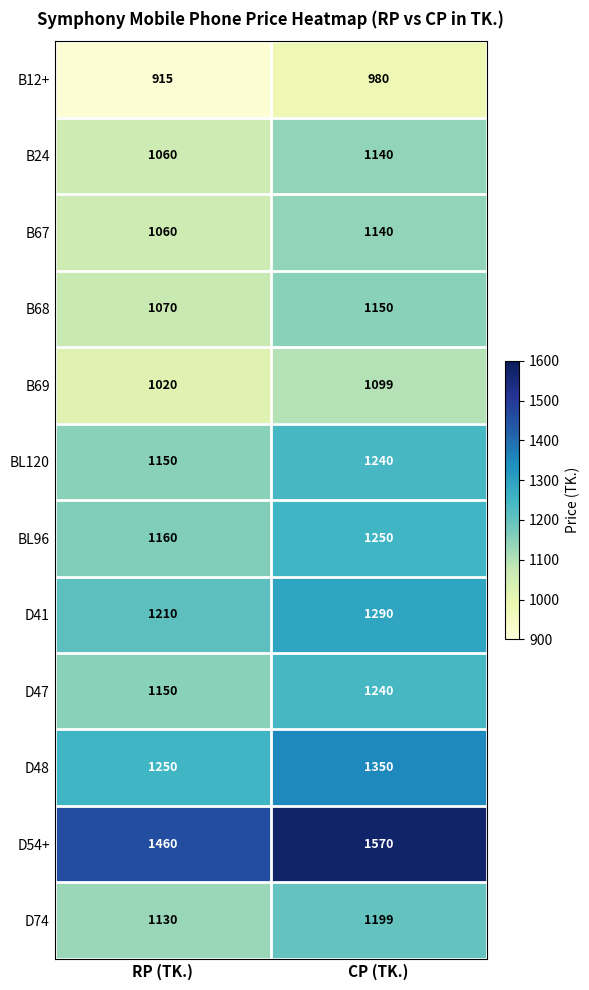

Which category has the highest value across all series?

CP (TK.)